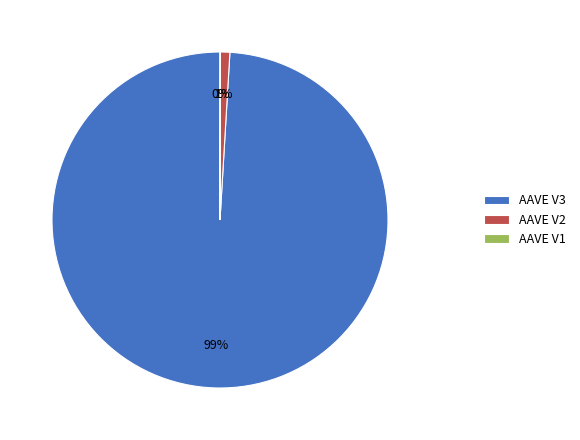

To the nearest percent, what is the difference between the largest and smallest slice percentages?

99%